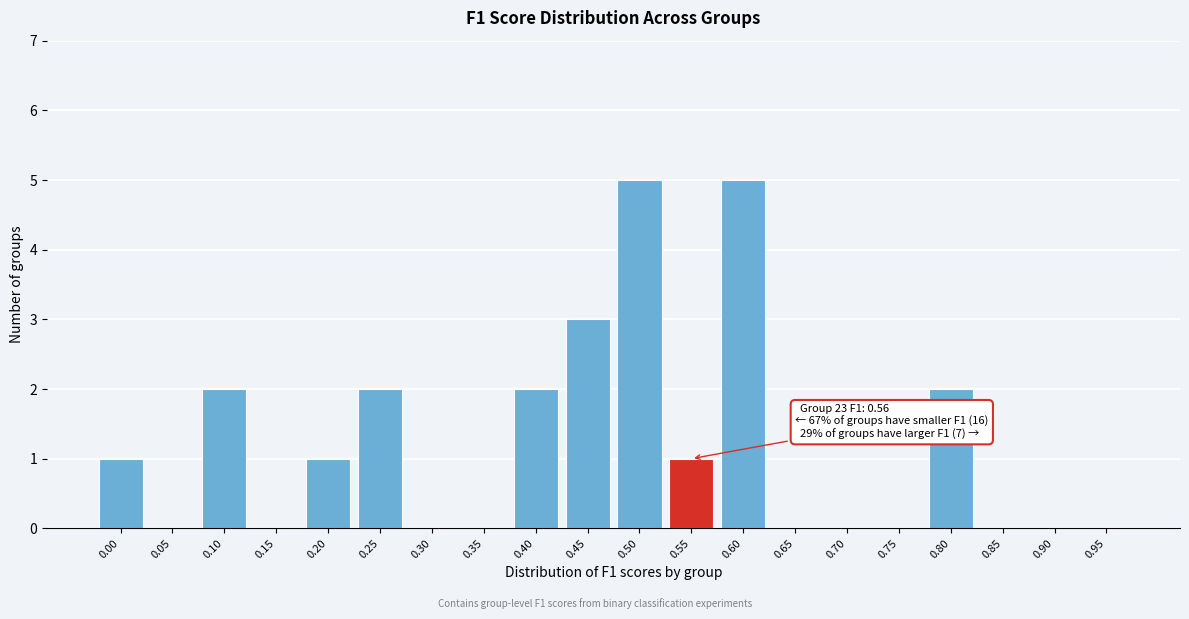

Reading left to right, list all the values displayed in this chart.

0.00=1	0.05=0	0.10=2	0.15=0	0.20=1	0.25=2	0.30=0	0.35=0	0.40=2	0.45=3	0.50=5	0.55=1	0.60=5	0.65=0	0.70=0	0.75=0	0.80=2	0.85=0	0.90=0	0.95=0